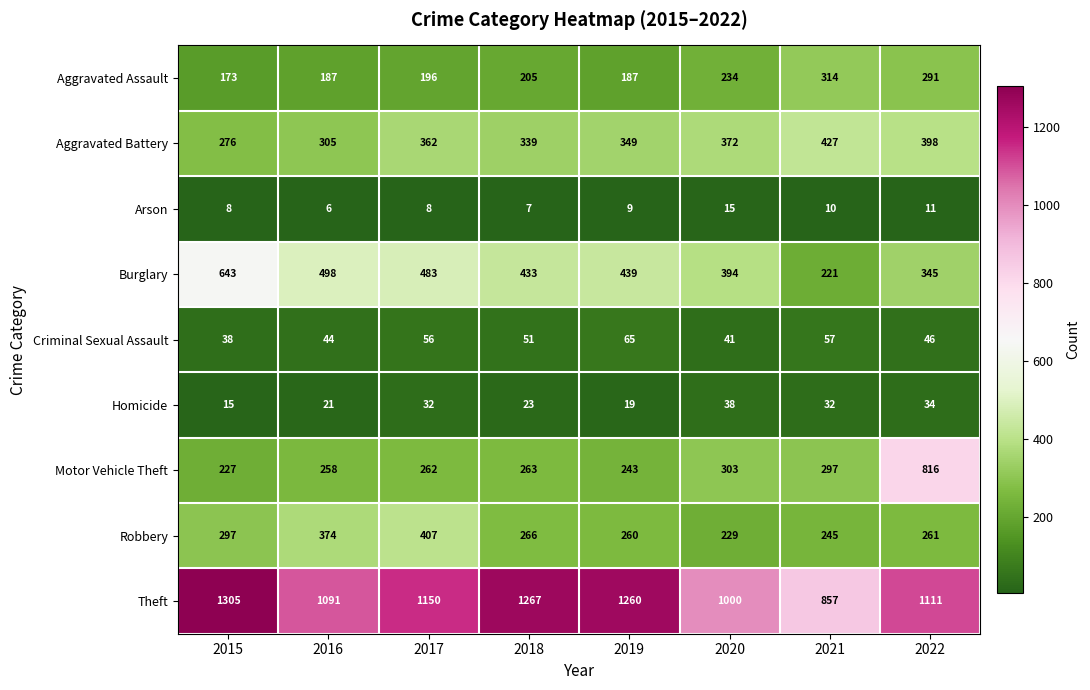

How many data points in Aggravated Assault are less than 205?

4